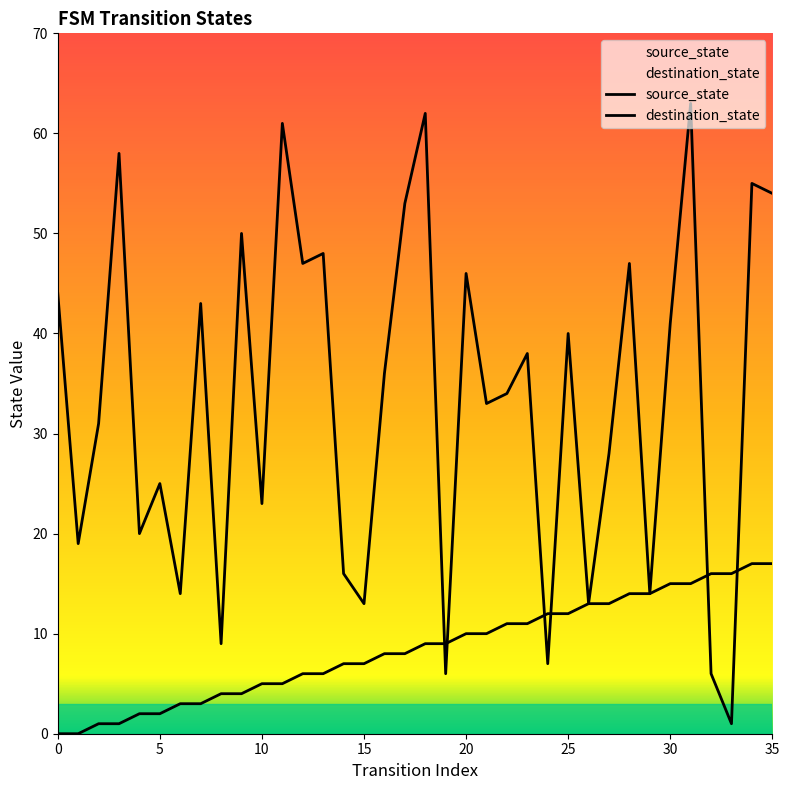

Reading right to left, transcribe all the data shown in this chart.

source_state: 35=17	34=17	33=16	32=16	31=15	30=15	29=14	28=14	27=13	26=13	25=12	24=12	23=11	22=11	21=10	20=10	19=9	18=9	17=8	16=8	15=7	14=7	13=6	12=6	11=5	10=5	9=4	8=4	7=3	6=3	5=2	4=2	3=1	2=1	1=0	0=0
destination_state: 35=54	34=55	33=1	32=6	31=63	30=41	29=14	28=47	27=28	26=13	25=40	24=7	23=38	22=34	21=33	20=46	19=6	18=62	17=53	16=36	15=13	14=16	13=48	12=47	11=61	10=23	9=50	8=9	7=43	6=14	5=25	4=20	3=58	2=31	1=19	0=44